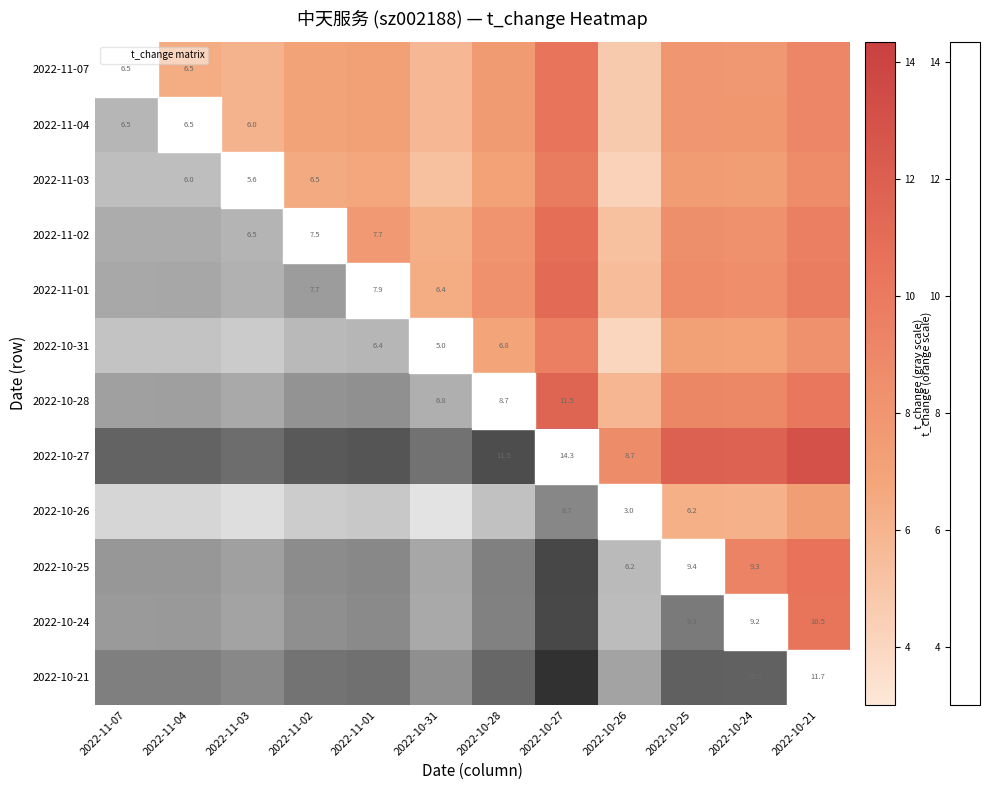

What is the maximum value for 2022-11-04?

10.4